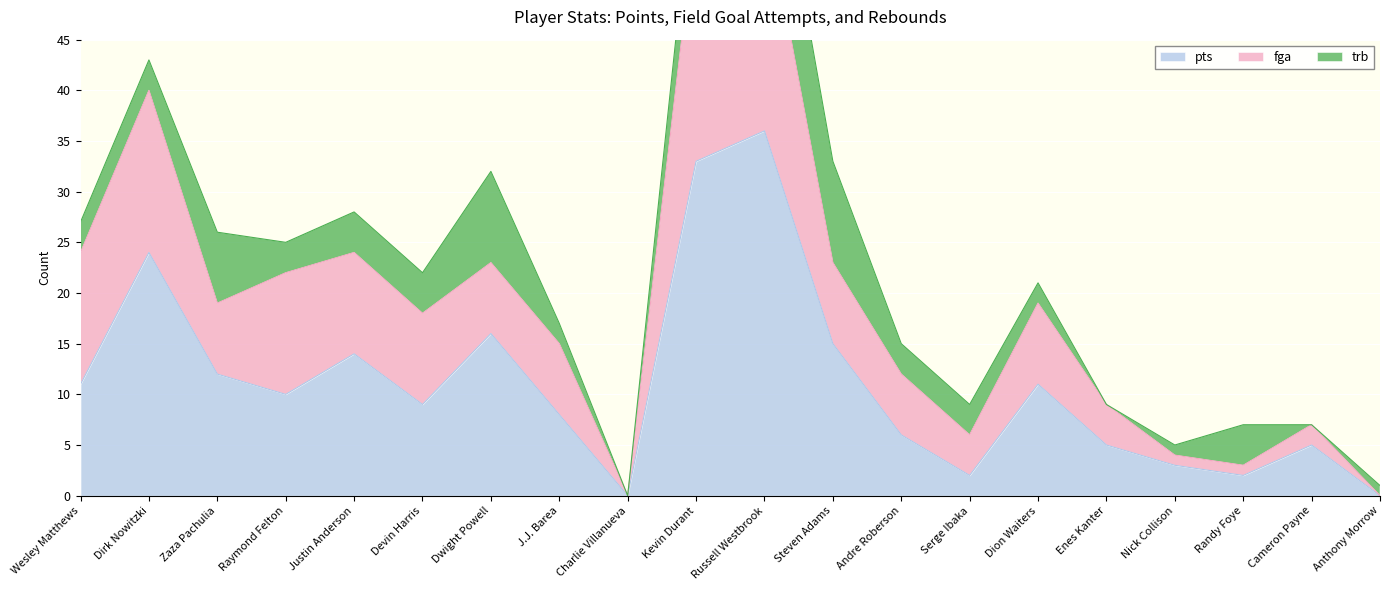

What is the label of the 5th point from the right?

Enes Kanter